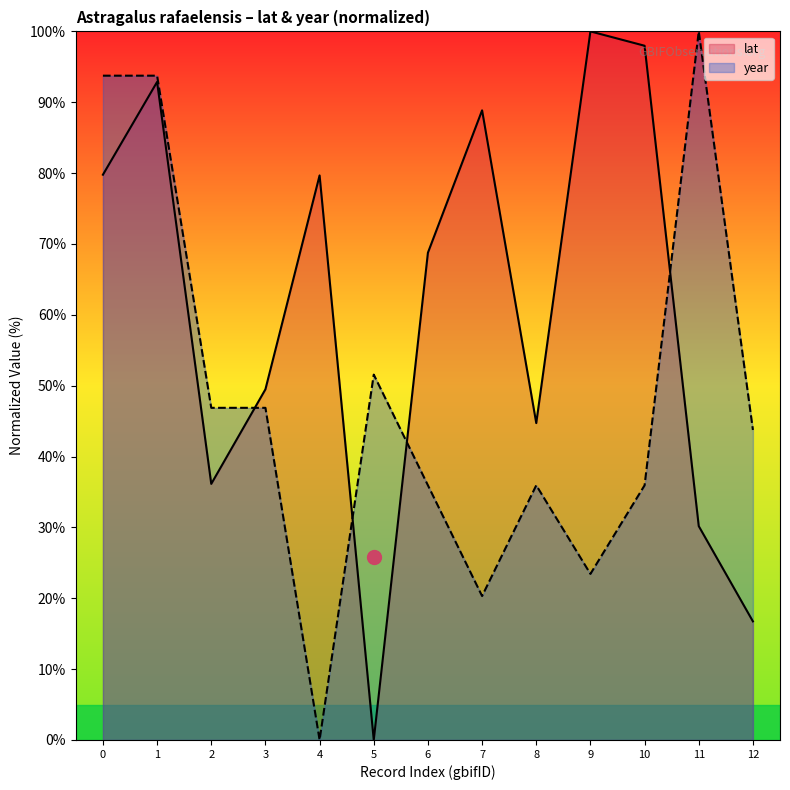

True or false: year has a value of 9.9 at 8.

False